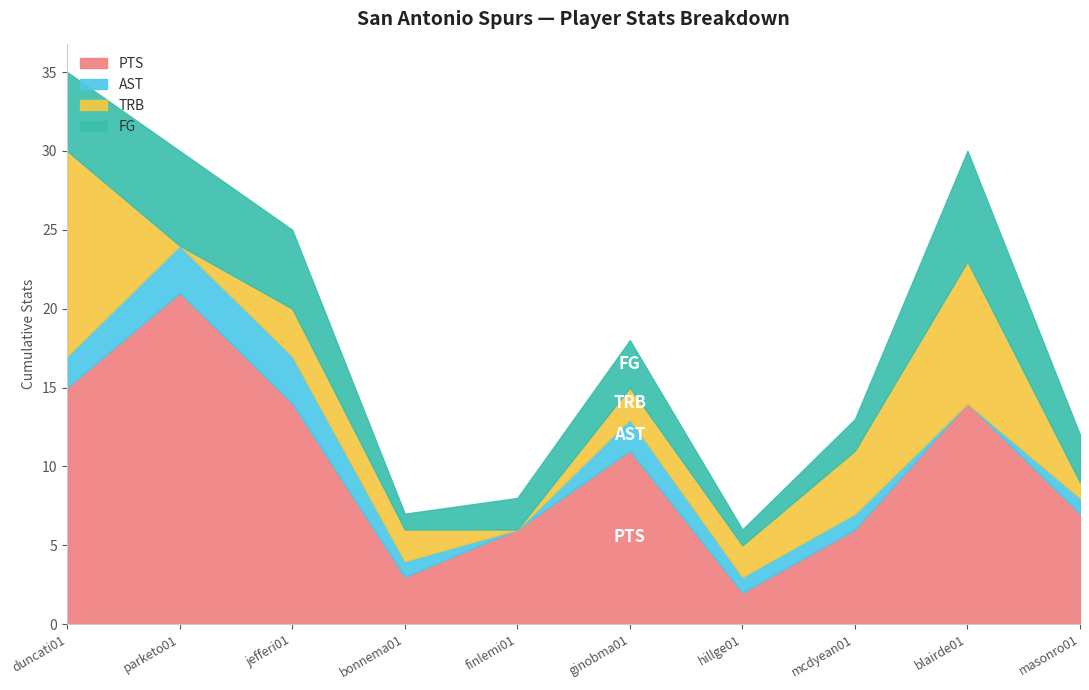

Count the number of categories in the chart.

10